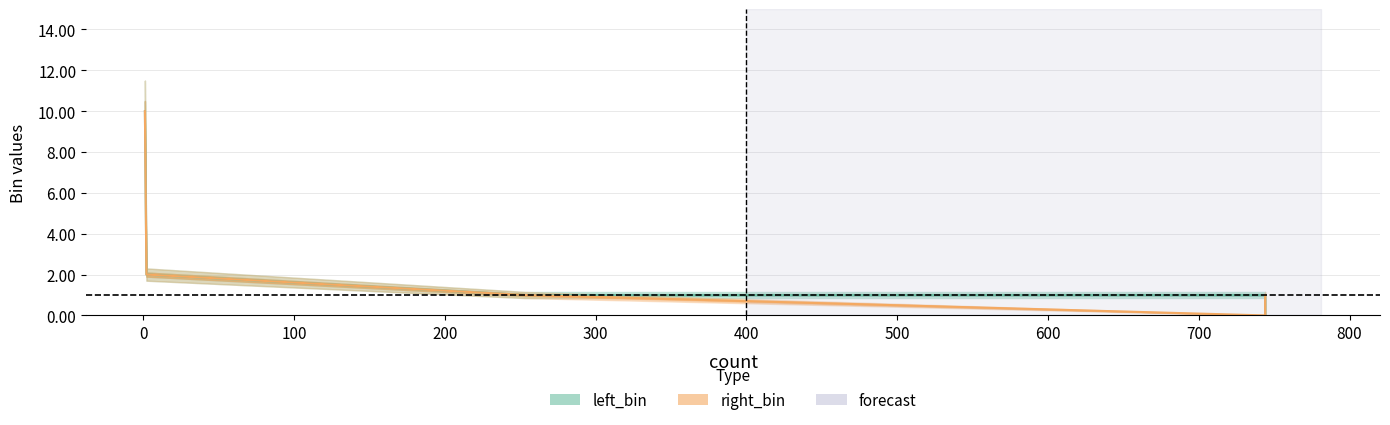

How many data points does each series have?

5